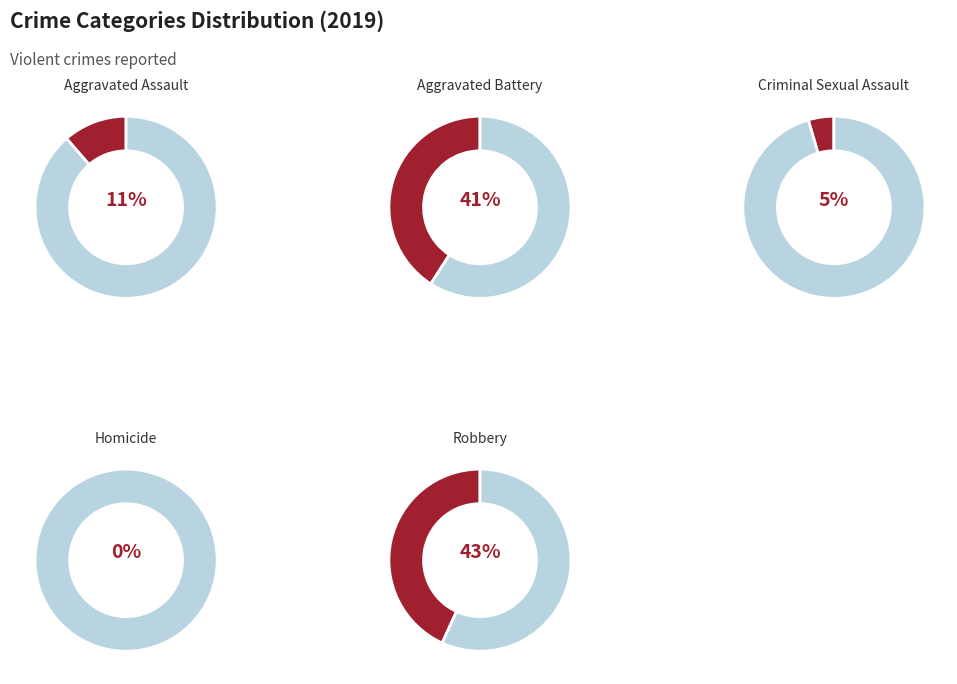

What is the total percentage of Aggravated Battery and Criminal Sexual Assault?

45.5%